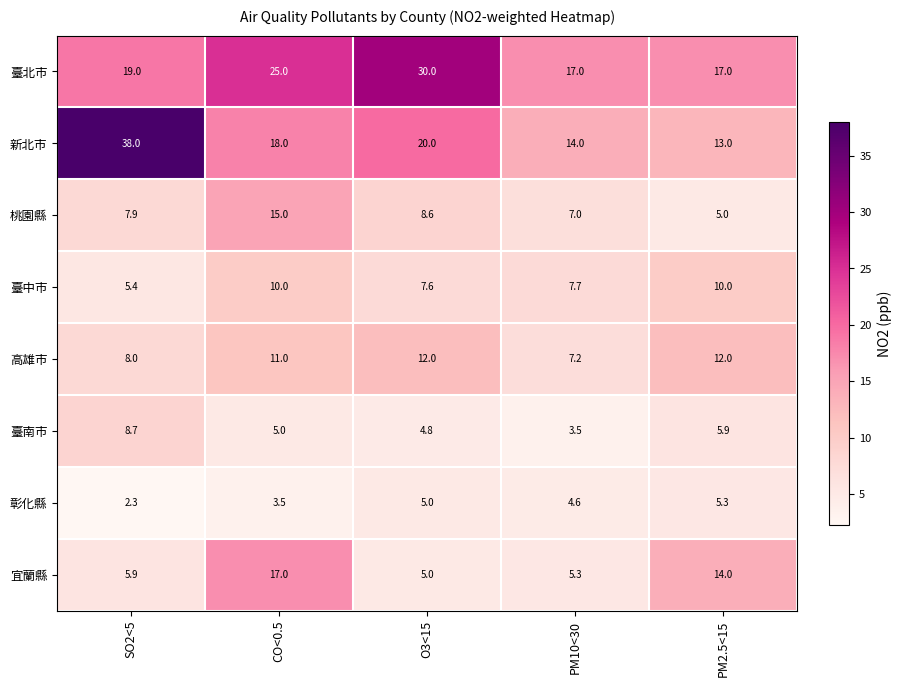

Where is 臺北市 nearest to the value 23?

CO<0.5